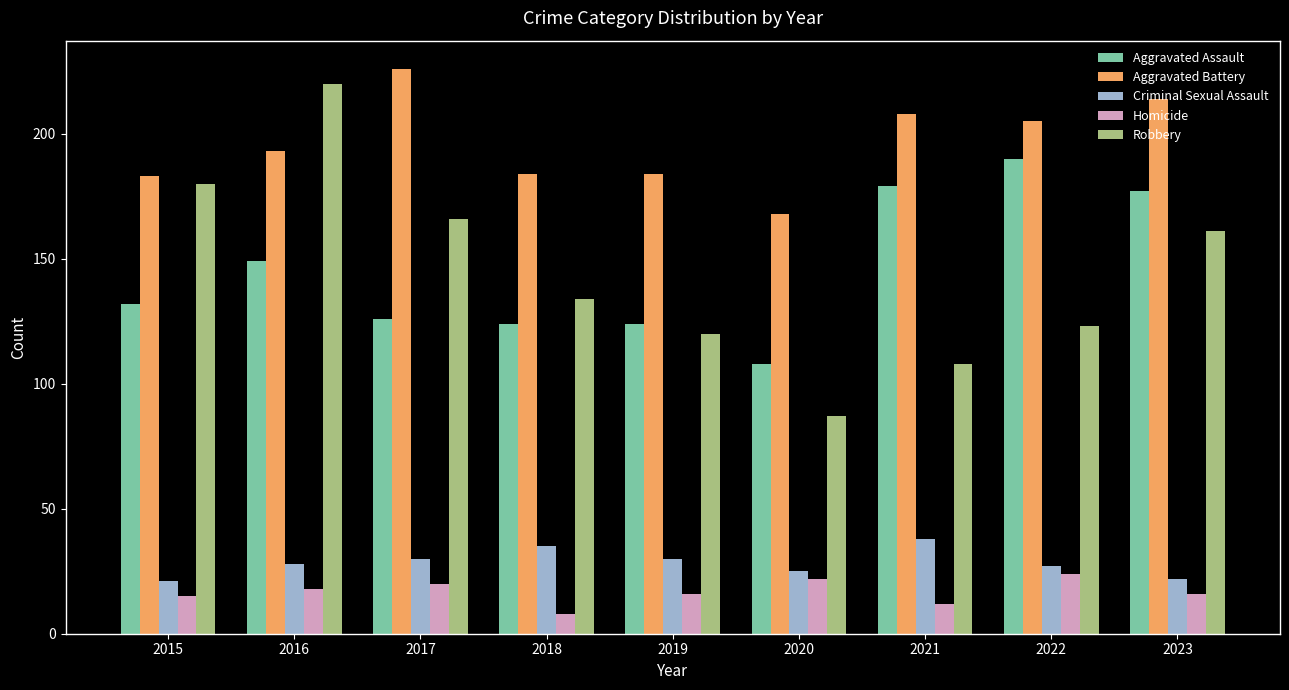

What is the value of the Criminal Sexual Assault bar at the 5th from the left?

30